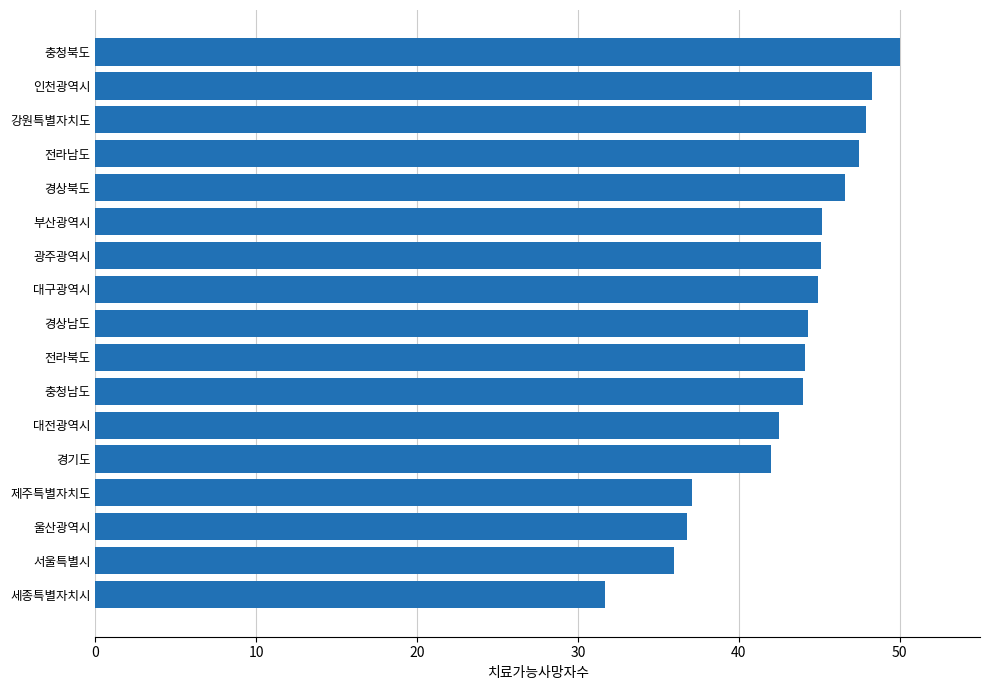

What is the minimum value shown in the chart?

31.7